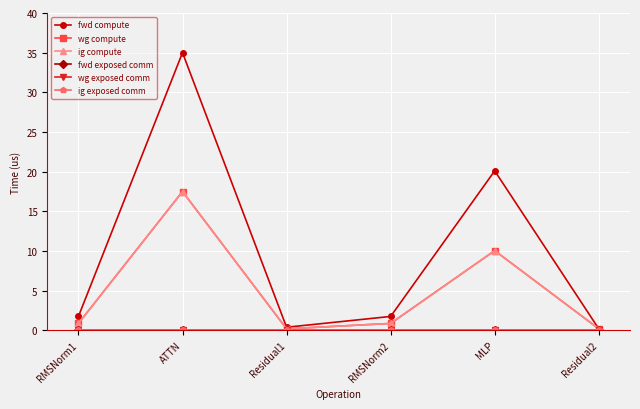

The value of ig exposed comm at RMSNorm2 is 0.0. True or false?

True